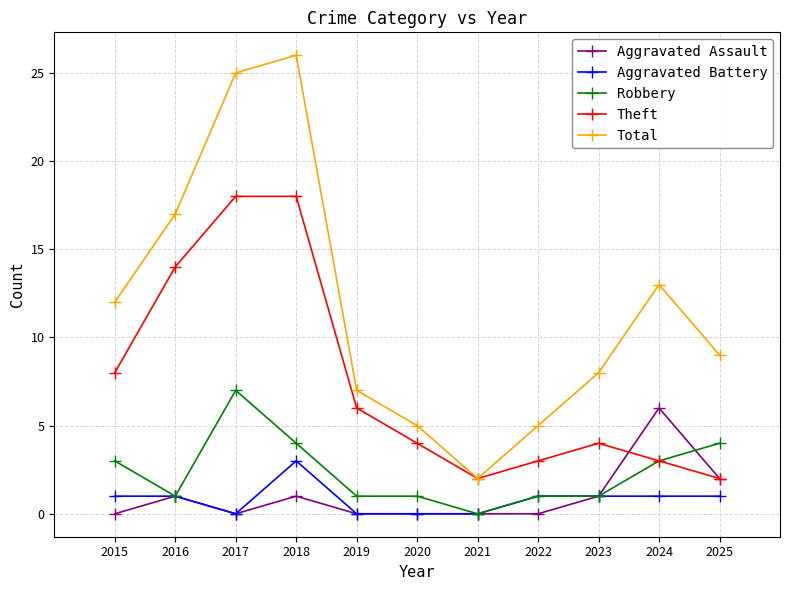

The value of Aggravated Battery at 2018 is 3. True or false?

True